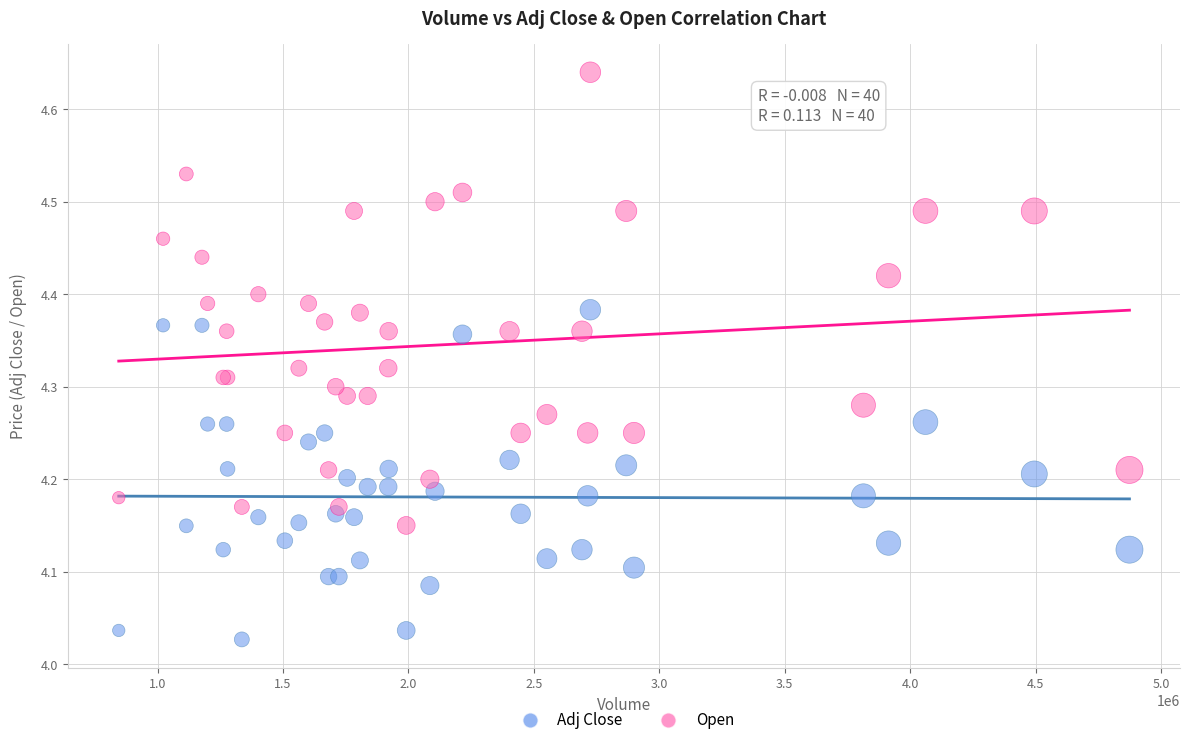

Which series has the widest spread of Y values?

Open